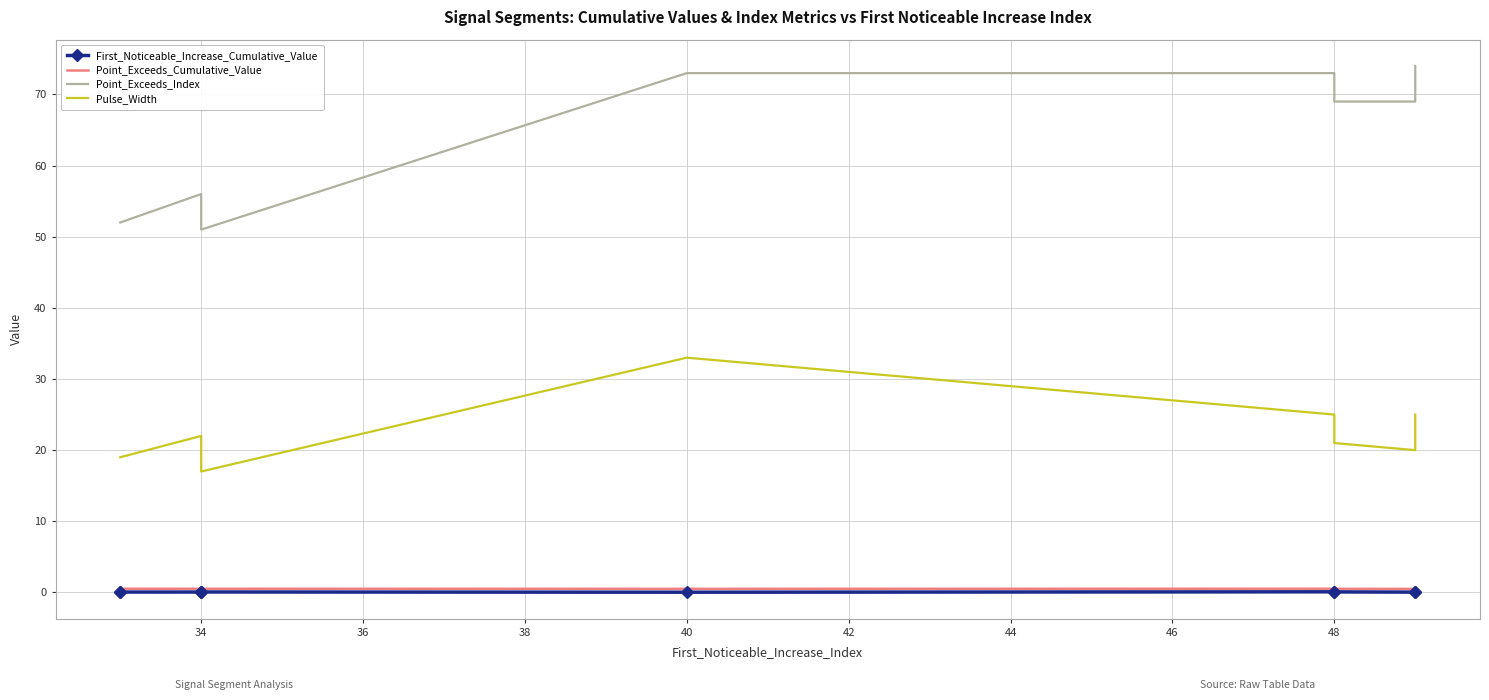

Which has a higher value, 46 or 32?

46